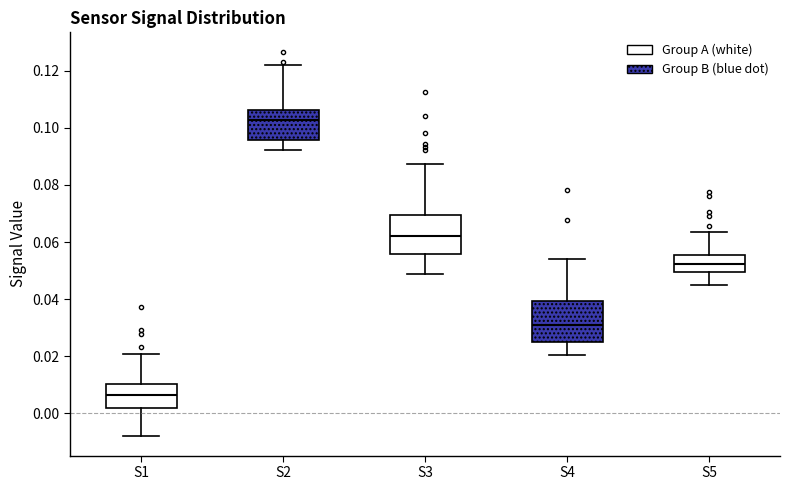

Reading left to right, transcribe this box plot: for each box, give where its median line is, the range the box spans, and where its two whiskers end, as read against the y-axis. The values are not printed on the chart, so give them approximately, as read against the axis.

S1: median 0.006, box 0.002 to 0.010, whiskers -0.008 to 0.020
S2: median 0.102, box 0.096 to 0.106, whiskers 0.092 to 0.122
S3: median 0.062, box 0.056 to 0.070, whiskers 0.048 to 0.088
S4: median 0.032, box 0.024 to 0.040, whiskers 0.020 to 0.054
S5: median 0.052, box 0.050 to 0.056, whiskers 0.044 to 0.064